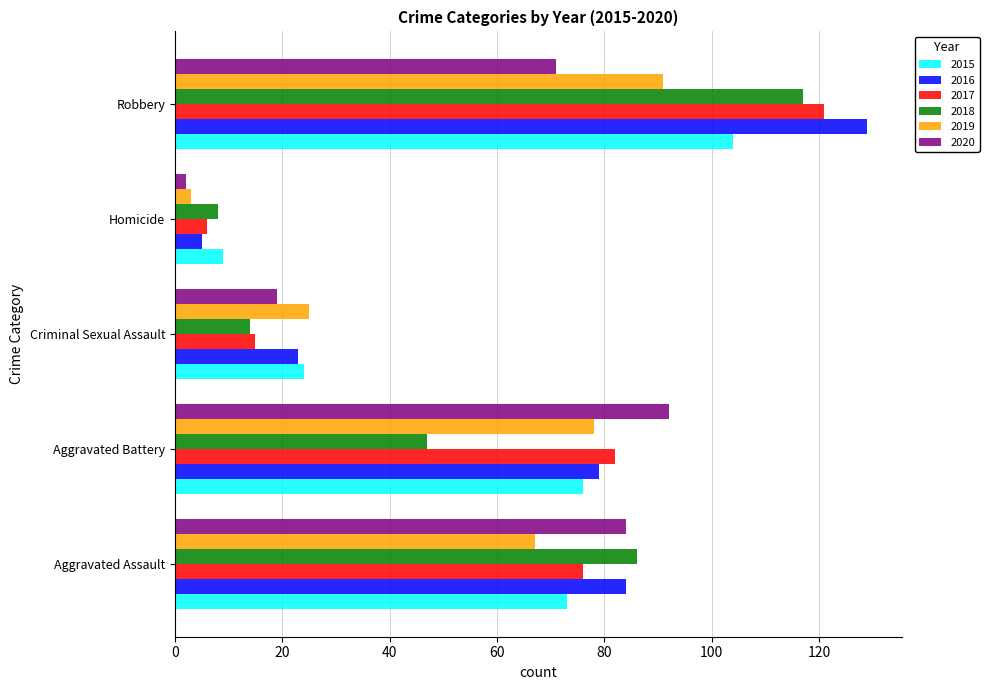

Is it true that 2017 equals 128 at Aggravated Battery?

False